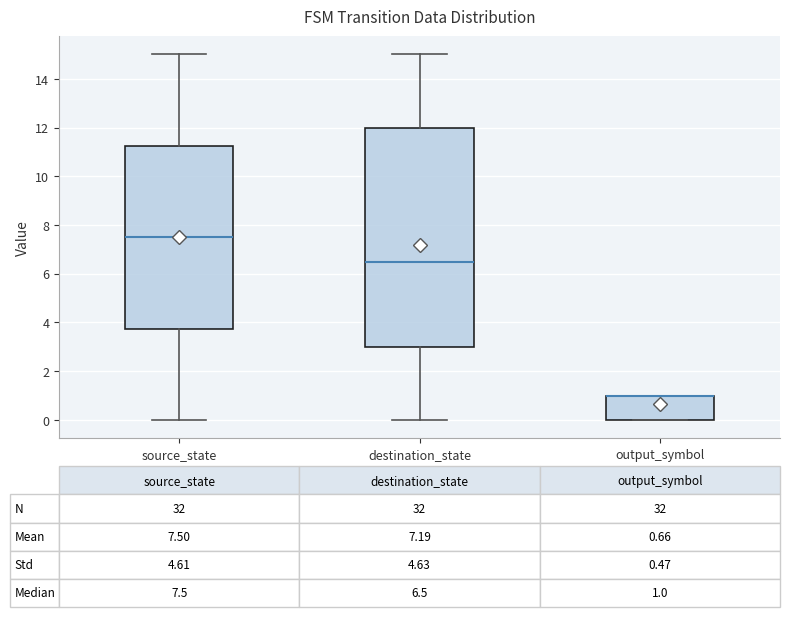

Comparing the boxes themselves (not the whiskers), which one is the tallest?

destination_state